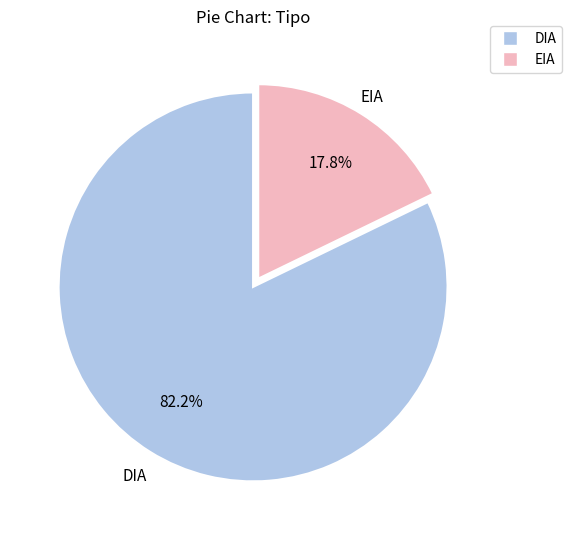

The DIA slice represents 82% of the pie. True or false?

True